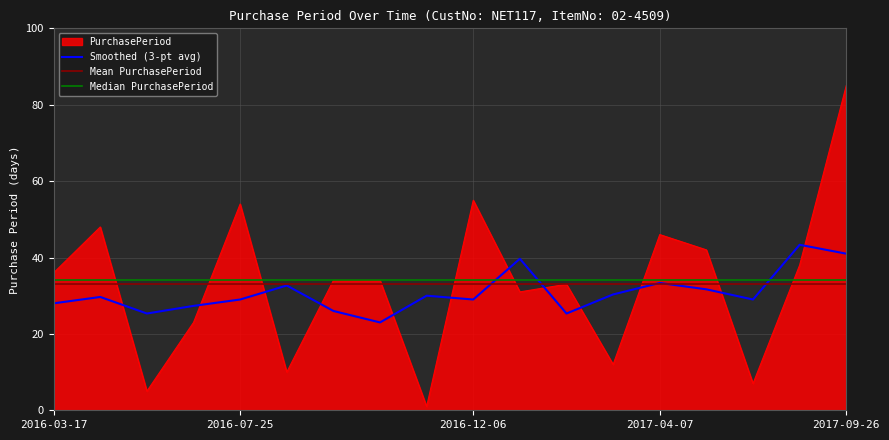

The value at 2017-02-08 is 59. True or false?

False